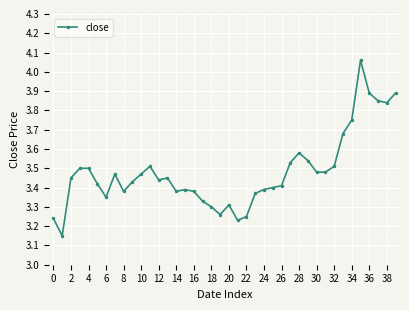

What is the difference between the second highest and minimum values?

0.7